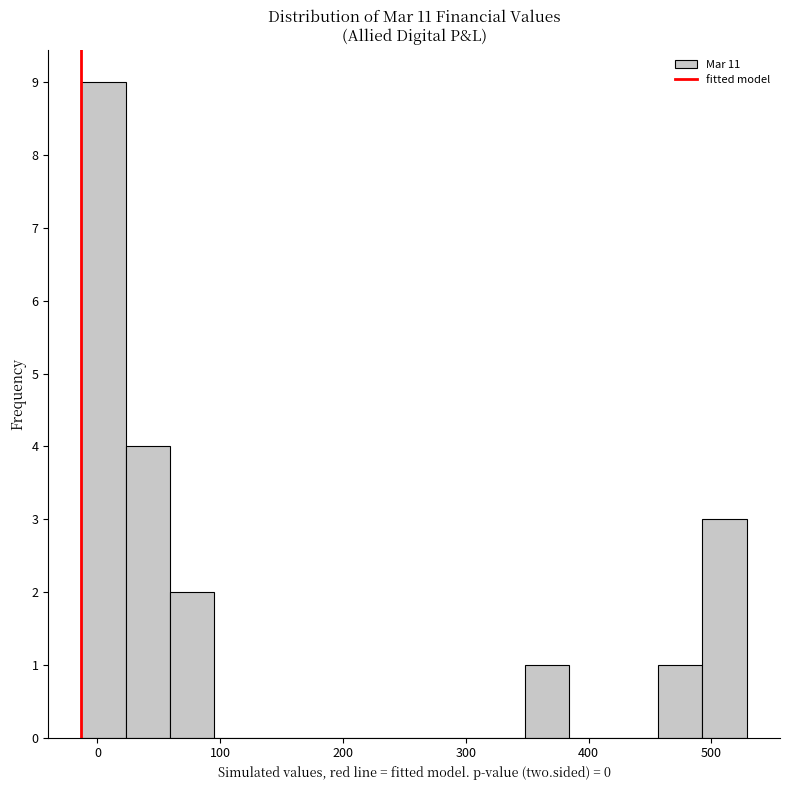

Read against the x-axis, roughly where is the centre of the tallest bar?

10